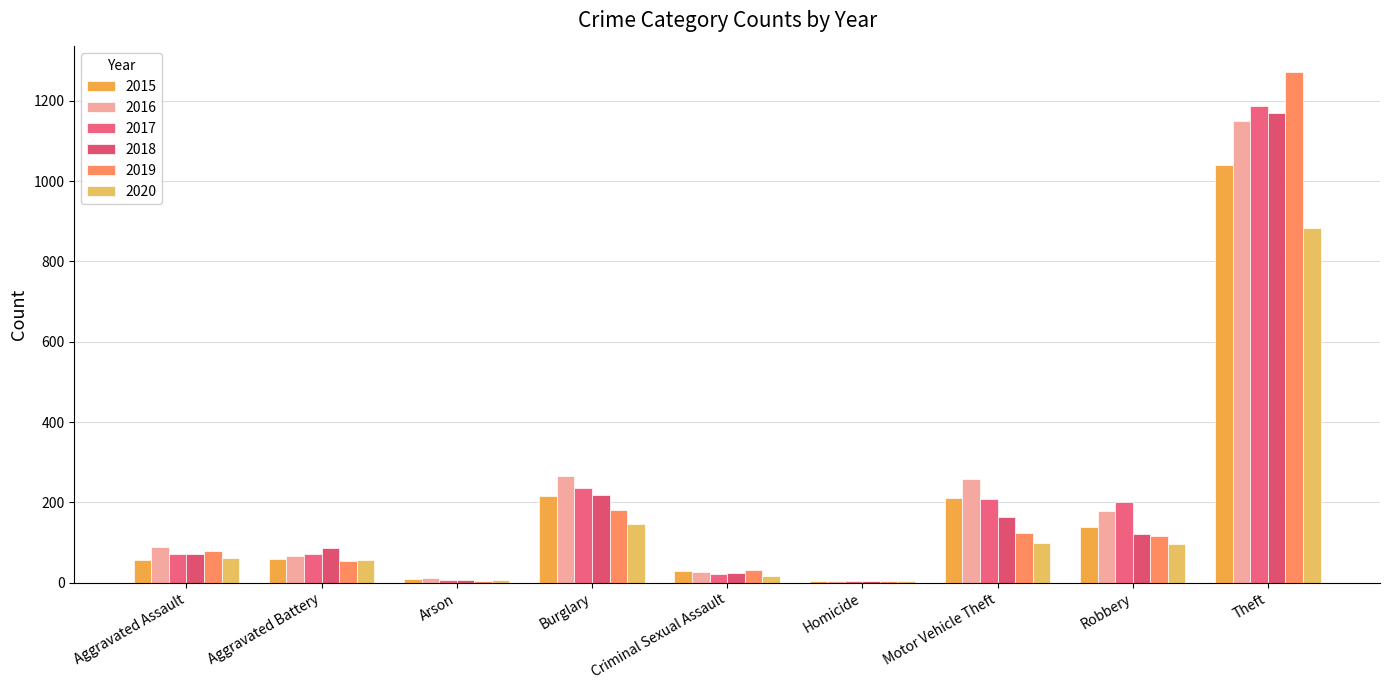

What is the spread (max minus min) of values at Criminal Sexual Assault?

15